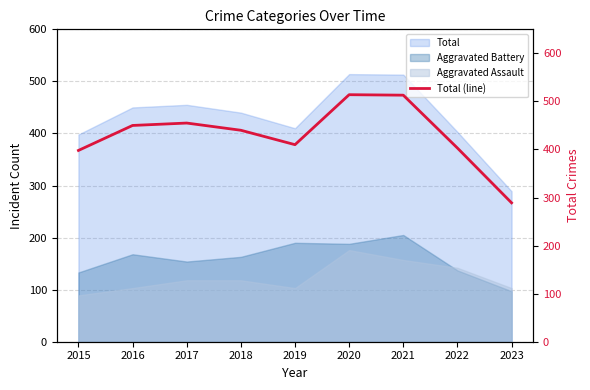

Rank the categories by value from highest to lowest.

2020, 2021, 2017, 2016, 2018, 2019, 2022, 2015, 2023